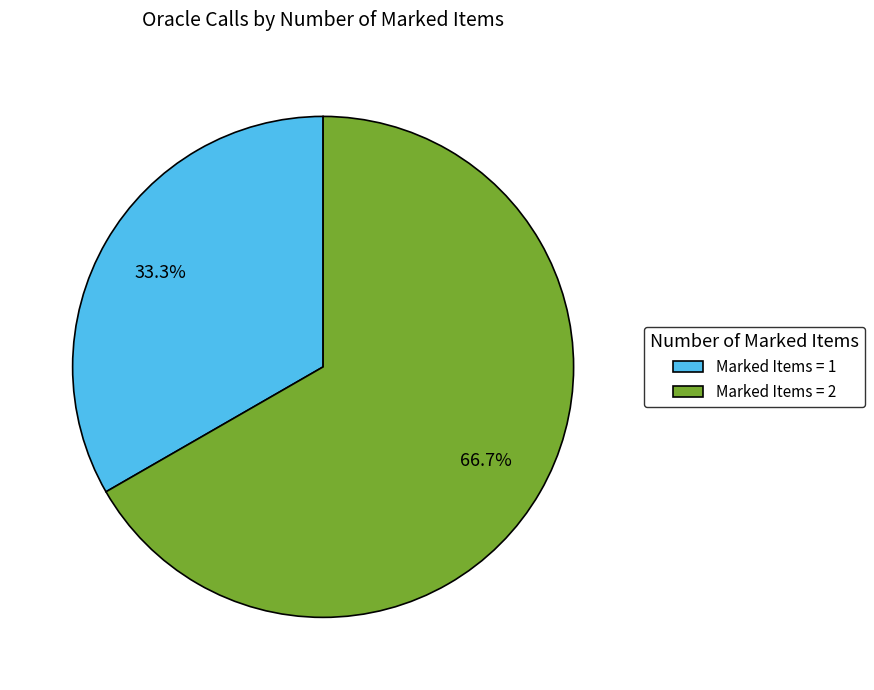

Which category has the smallest portion of the pie?

Marked Items = 1